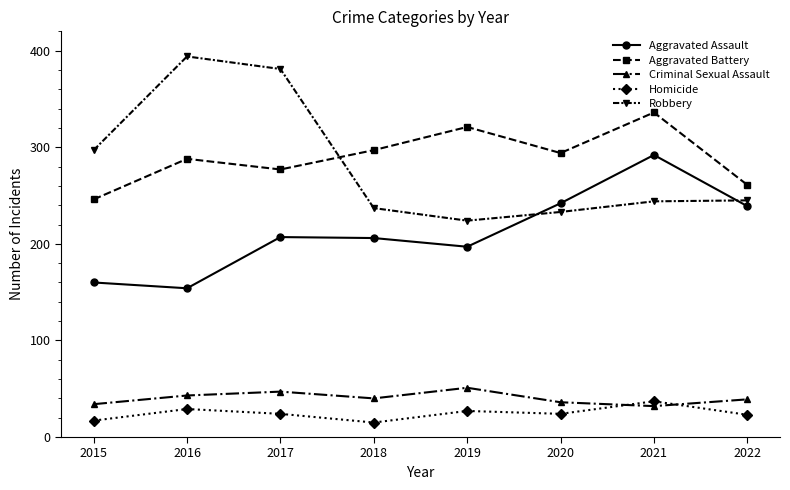

The value of Aggravated Assault at 2021 is 292. True or false?

True